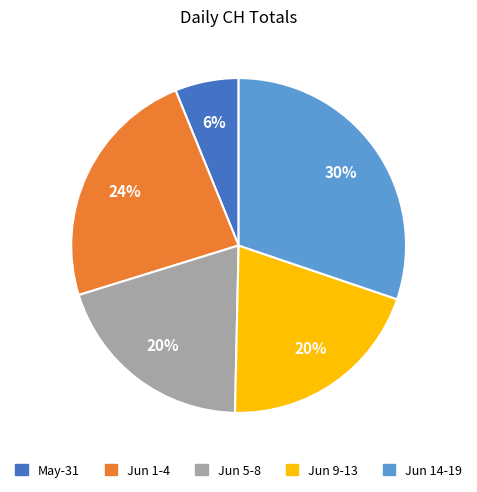

Is there a majority slice in this chart?

No